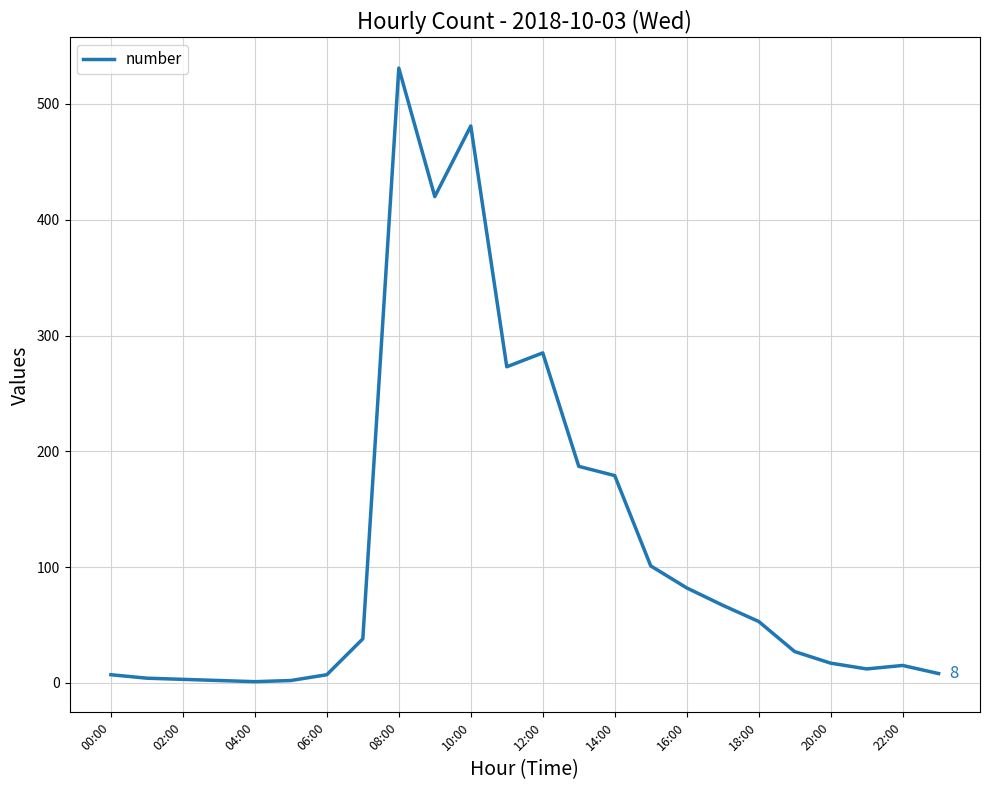

True or false: the data has more than 2 interior local peaks.

True